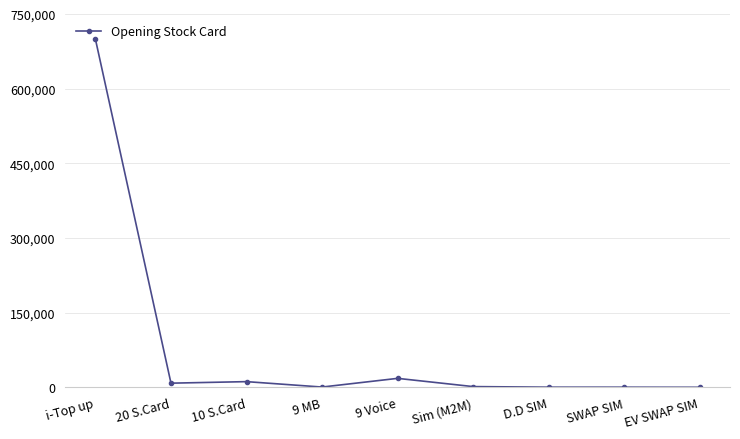

What is the difference between the maximum and minimum values?

699256